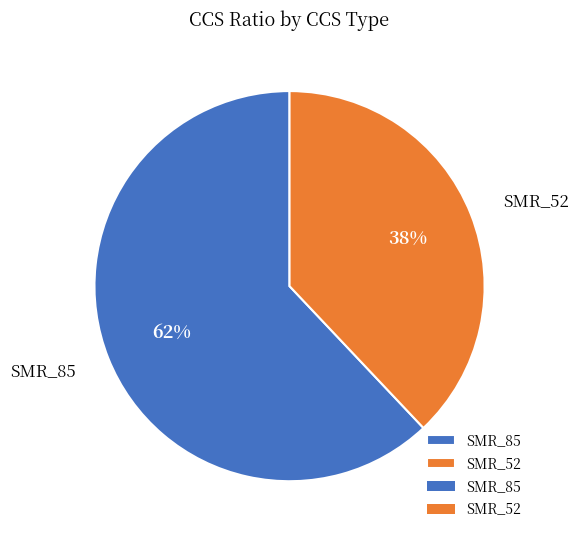

To the nearest percent, what is the average slice percentage?

50%